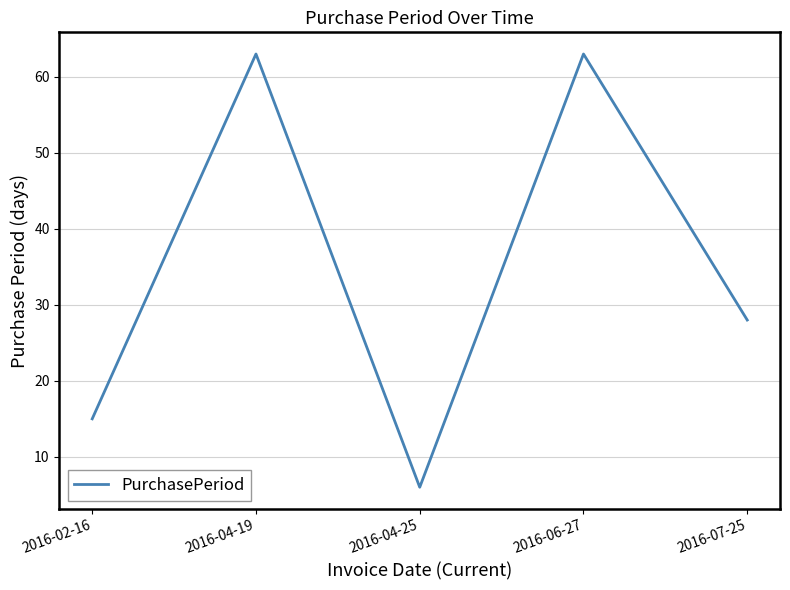

How many lines are shown in the chart?

1